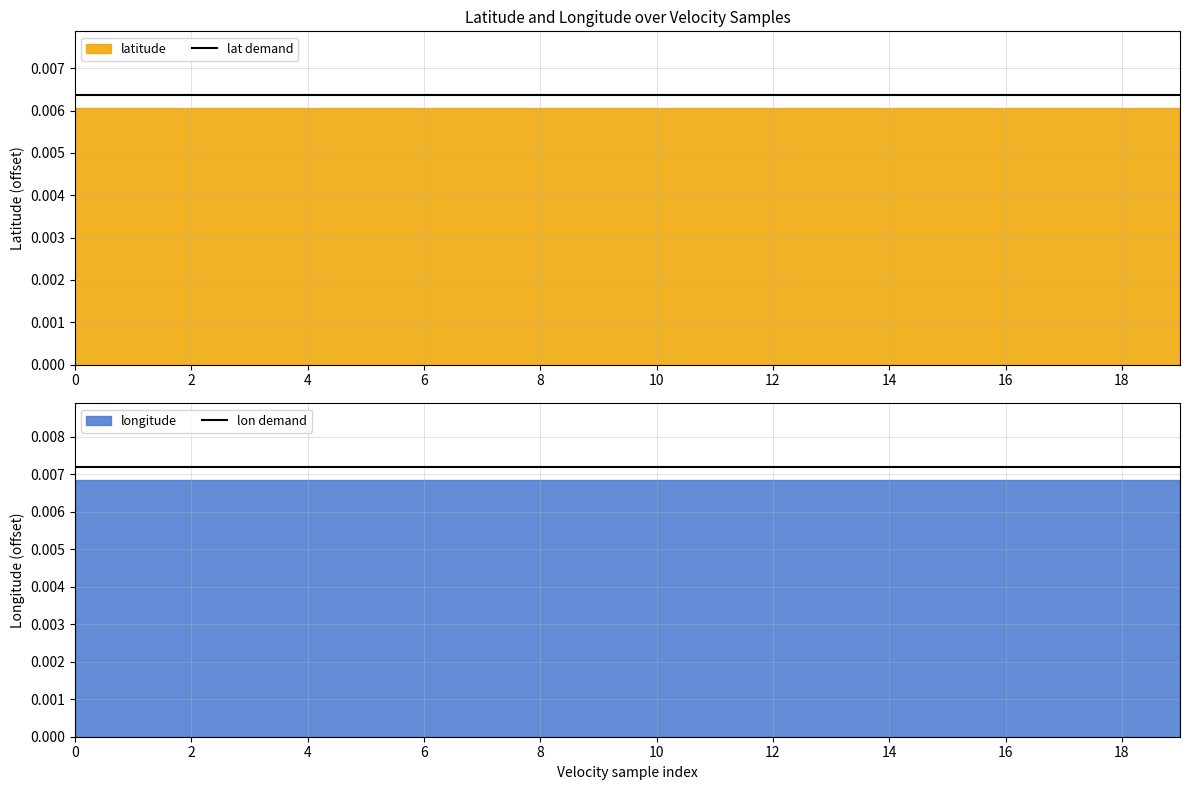

How many lines are shown in the chart?

2